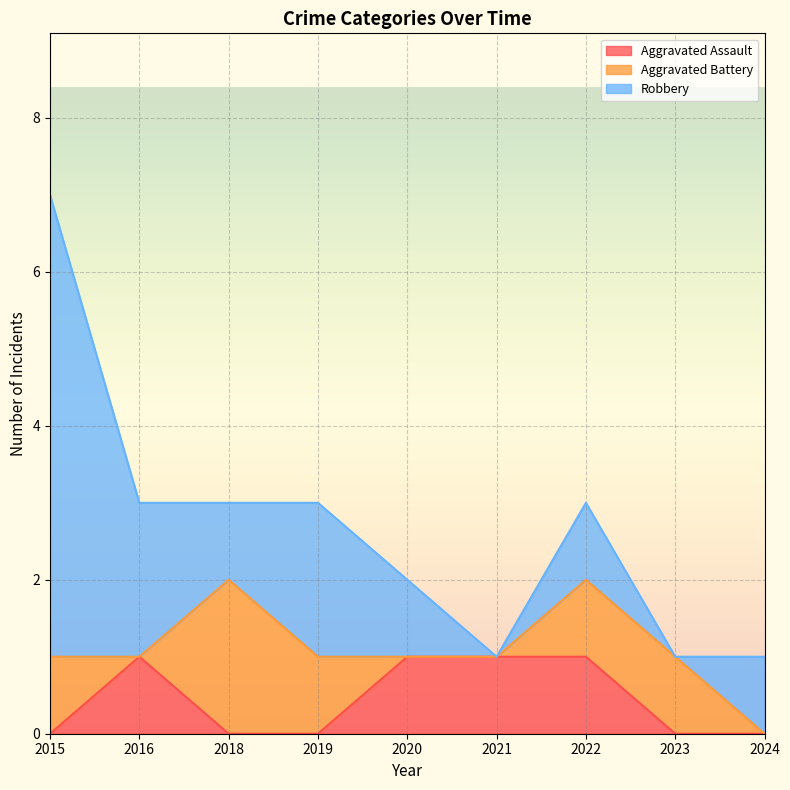

At which label does Robbery first exceed 1?

2015